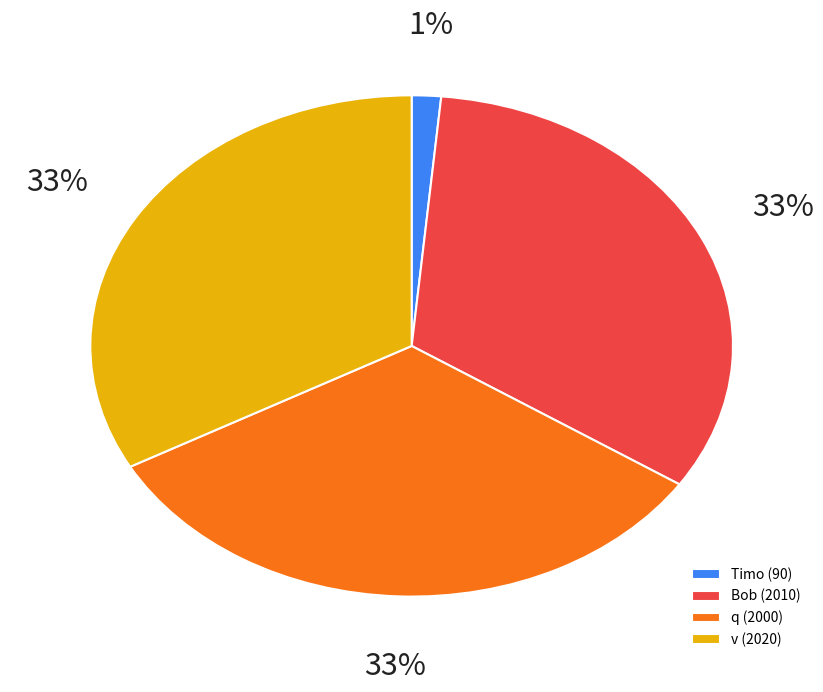

True or false: v accounts for 33% of the total.

True